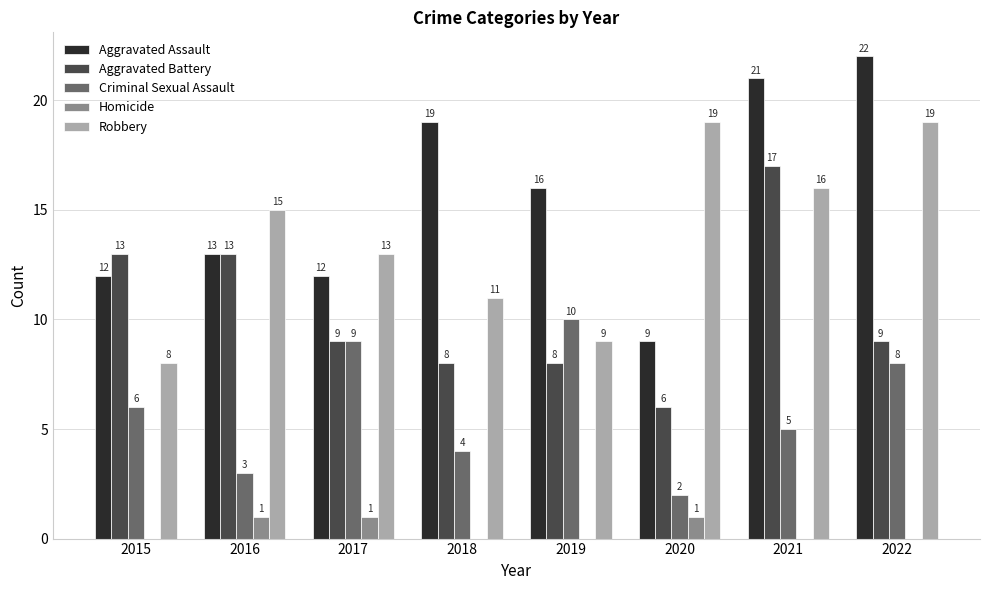

At which category is the sum across all series the highest?

2021